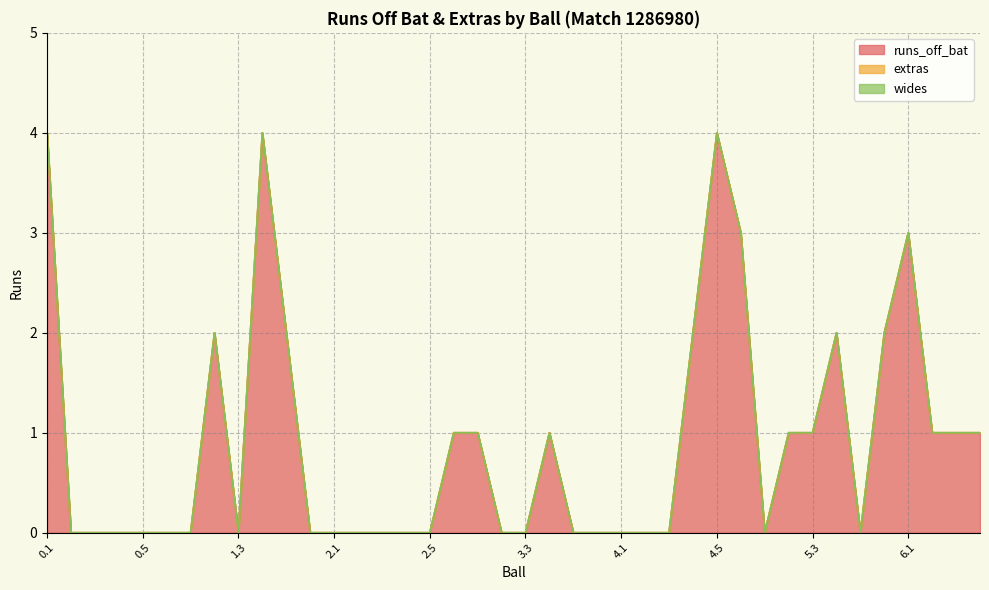

Which series changed the most between 0.5 and 2.2?

runs_off_bat